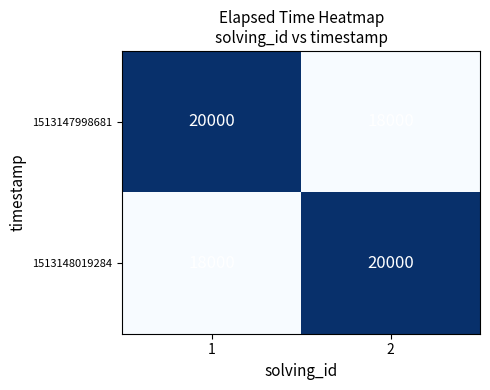

List the labels in order of 1513147998681 value, largest first.

1, 2